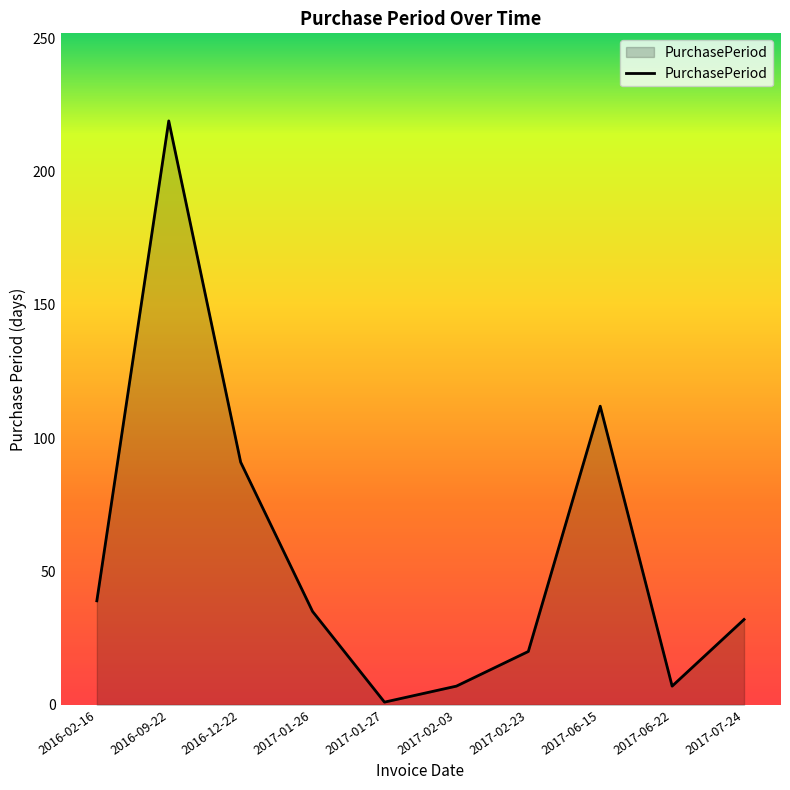

What position from the left is 2017-07-24?

10